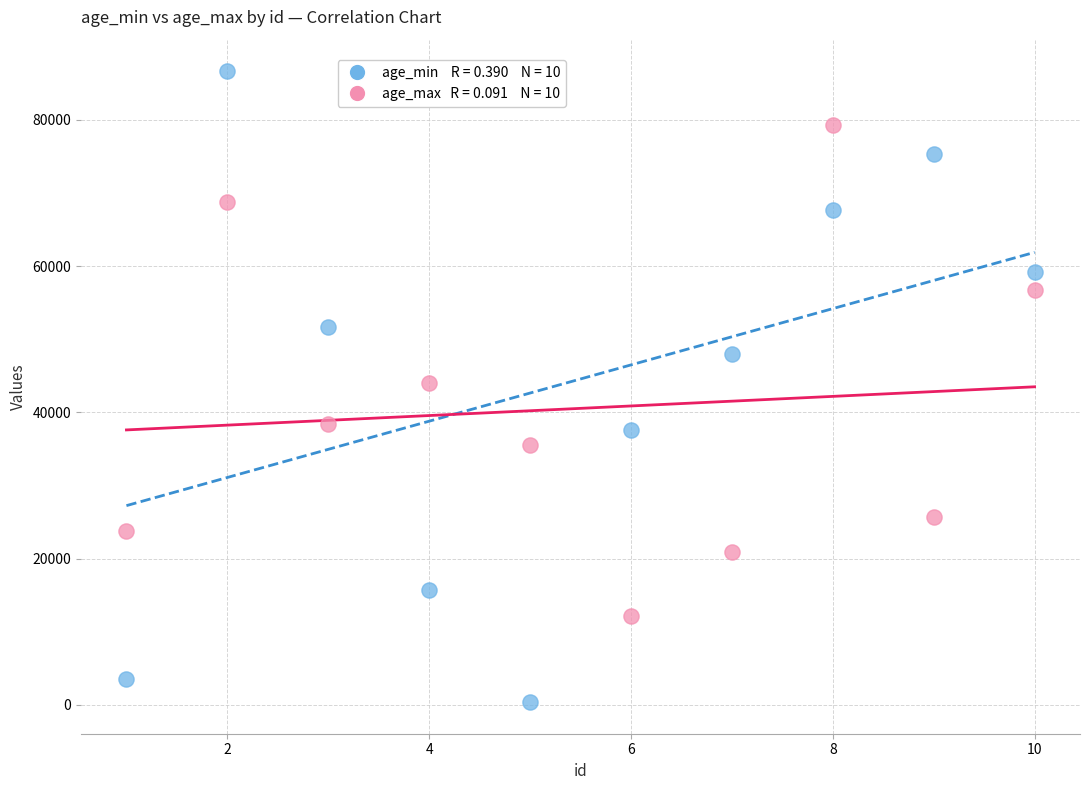

Across all data points, what is the range of Y values (max minus min)?

86284